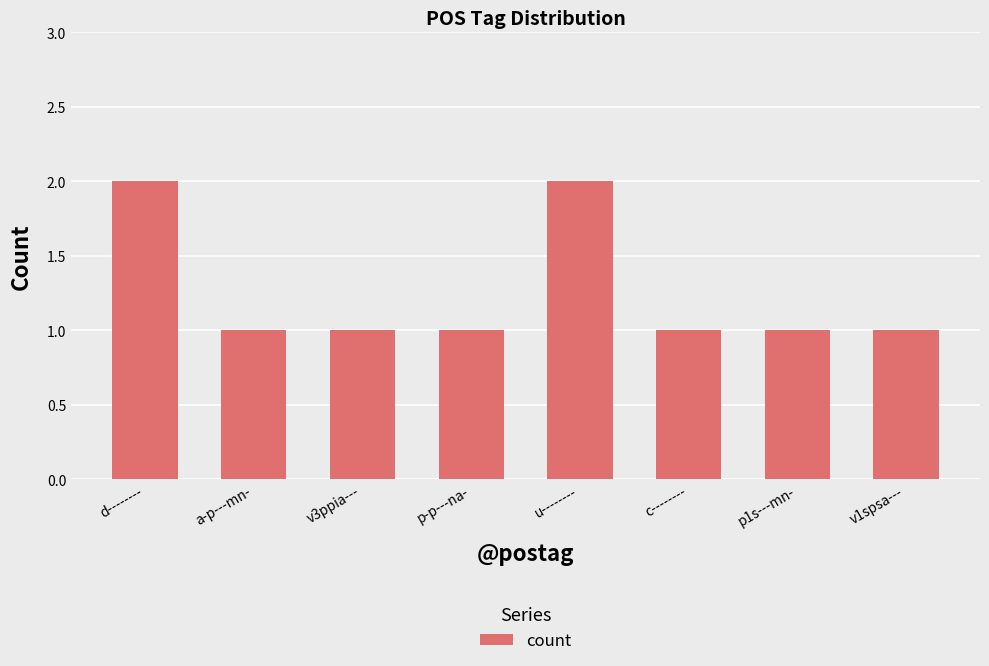

What position from the right is u--------?

4